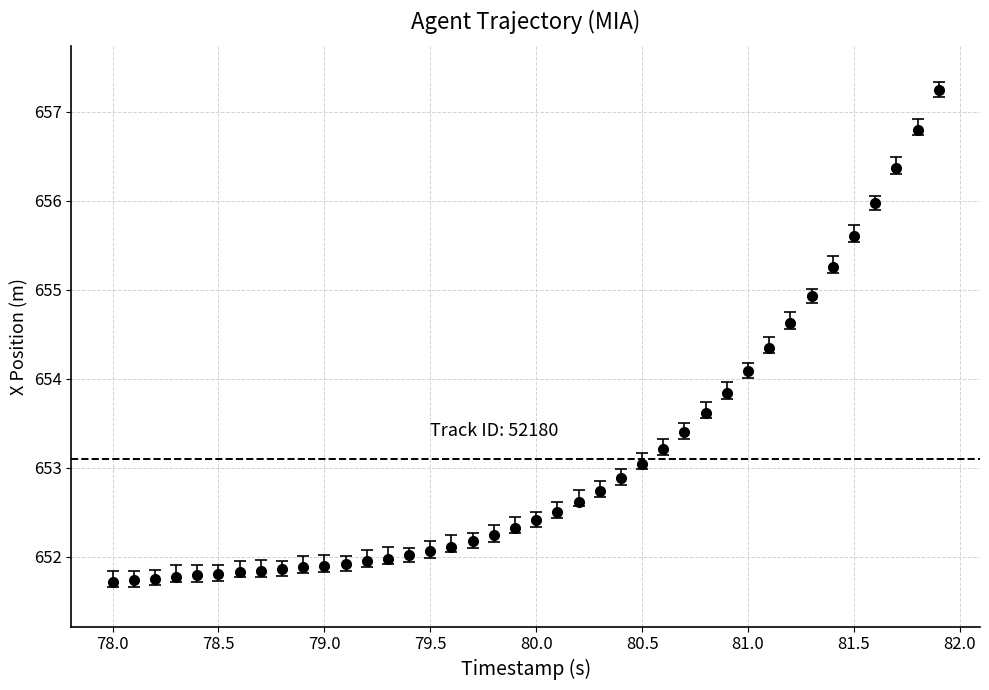

What is the average value?

653.1